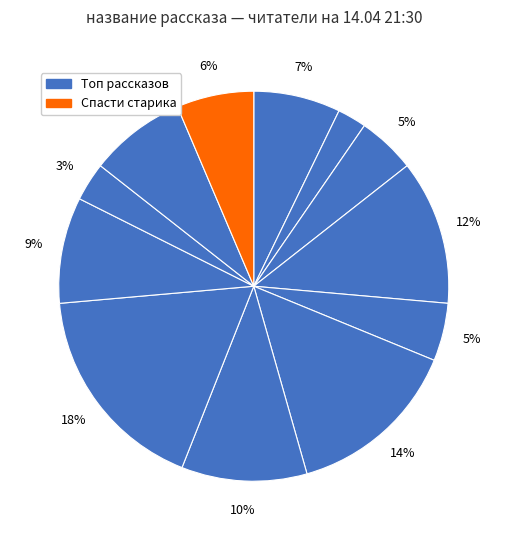

To the nearest percent, what is the average slice percentage?

8%